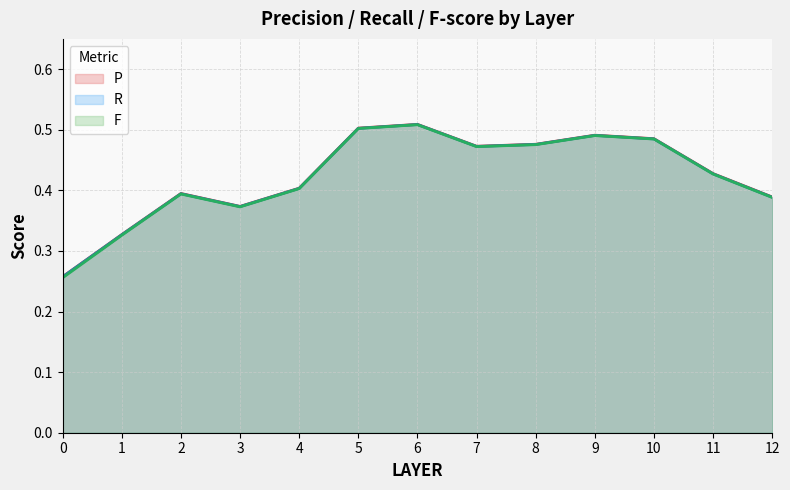

Between 5 and 6, which series saw the biggest shift?

R